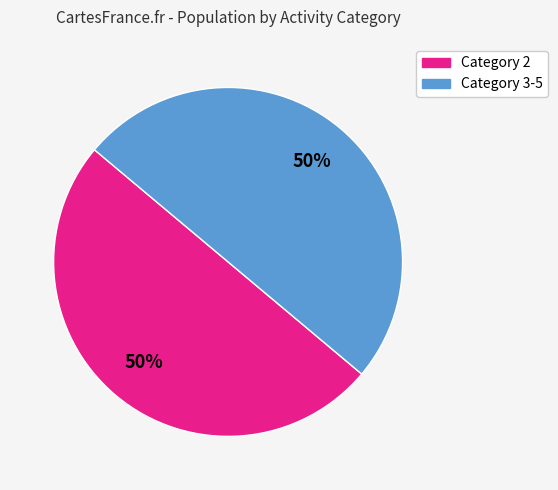

To the nearest percent, what is the average slice percentage?

50%